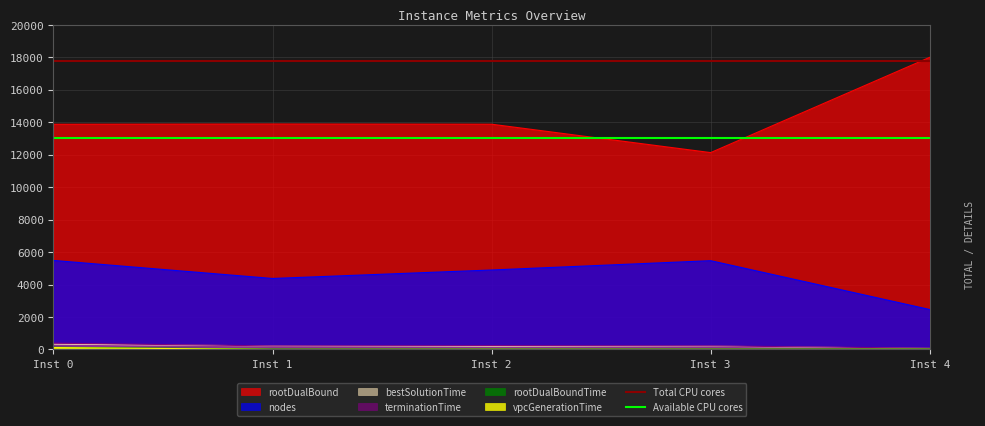

Is it true that nodes equals 5484.6 at Inst 0?

True